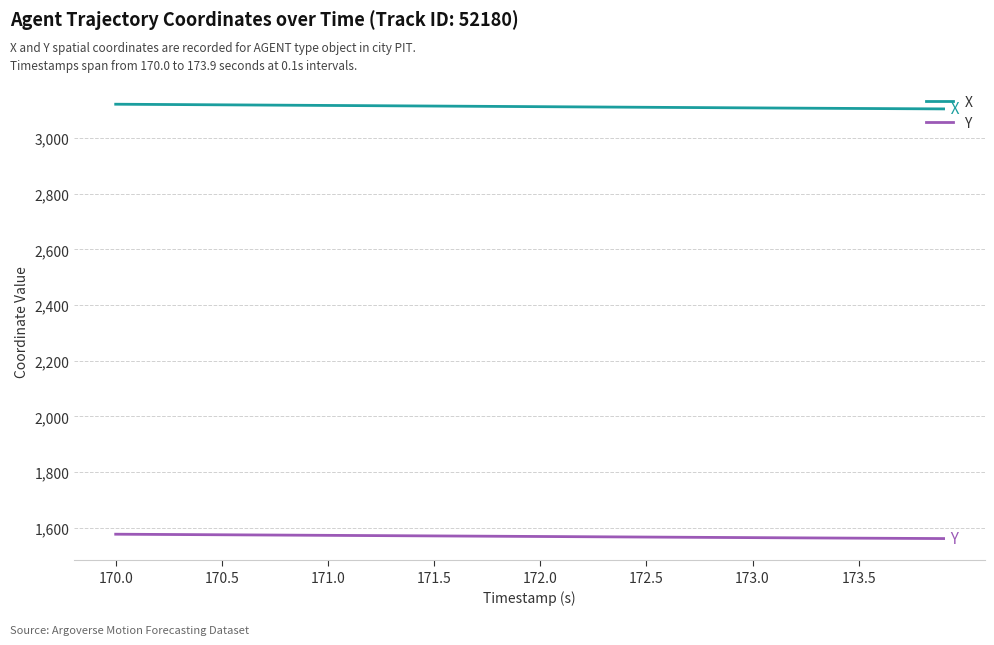

How many lines are shown in the chart?

2